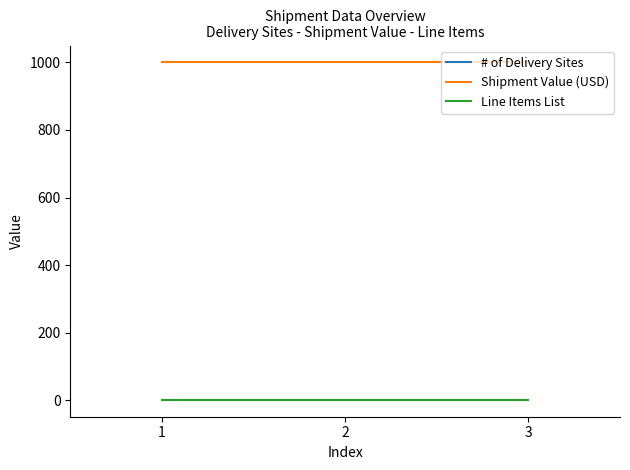

List the series in order of their peak value, highest first.

Shipment Value (USD), # of Delivery Sites, Line Items List